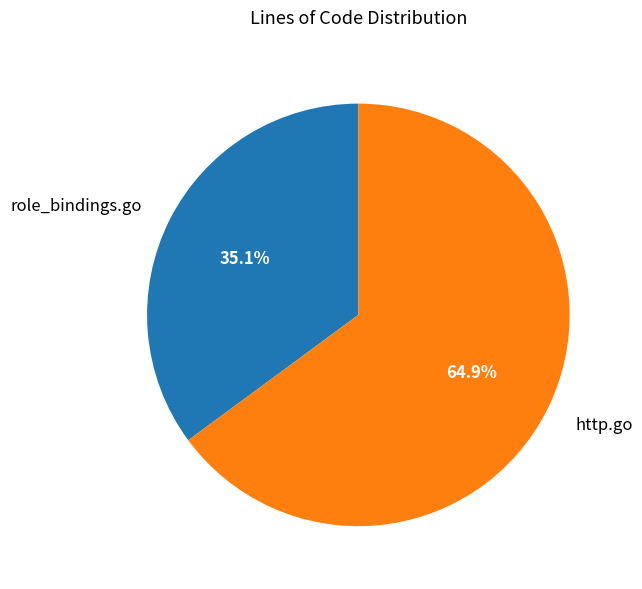

How many segments does this pie chart have?

2